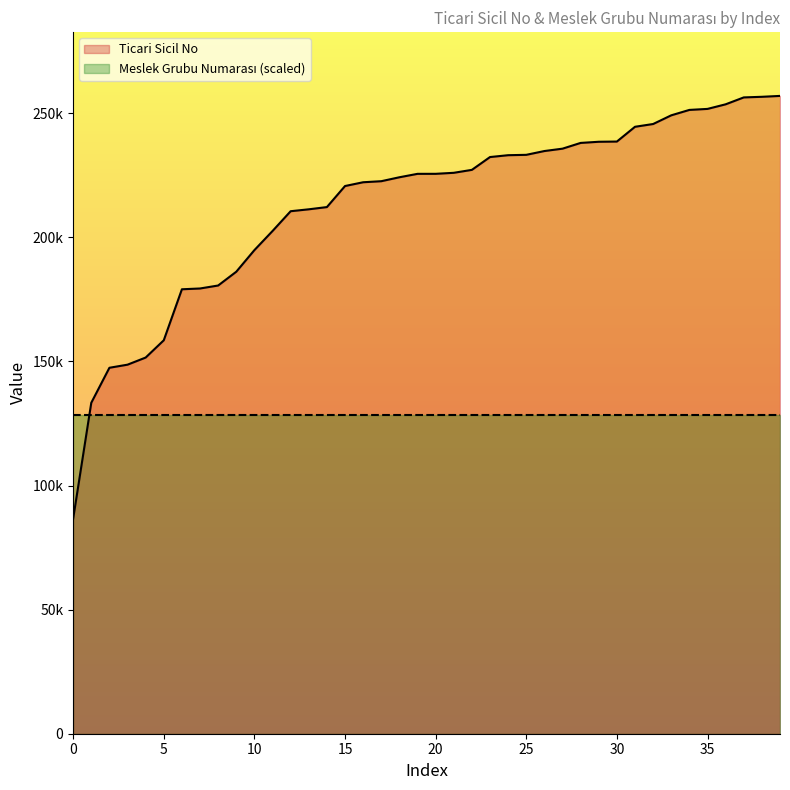

Rank the categories by value from highest to lowest.

256985, 256628, 256379, 253601, 251750, 251344, 249166, 245664, 244549, 238595, 238510, 238045, 235729, 234775, 233244, 233097, 232354, 227189, 226004, 225594, 225586, 224207, 222619, 222197, 220677, 212193, 211295, 210528, 202549, 194852, 186148, 180593, 179394, 179076, 158526, 151565, 148696, 147449, 133344, 86627